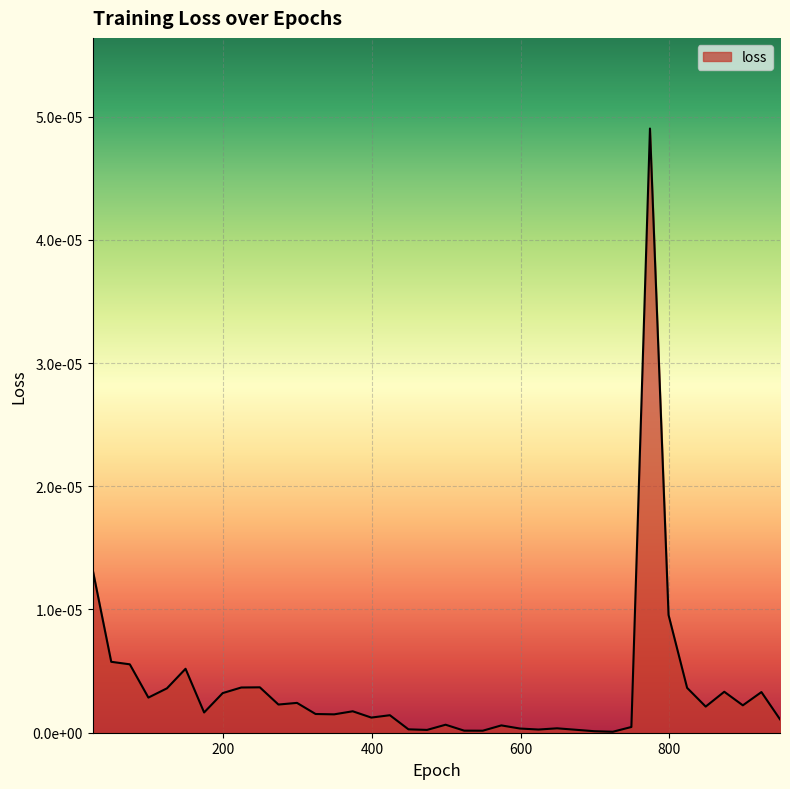

Does the chart display data point markers on the line(s)?

No